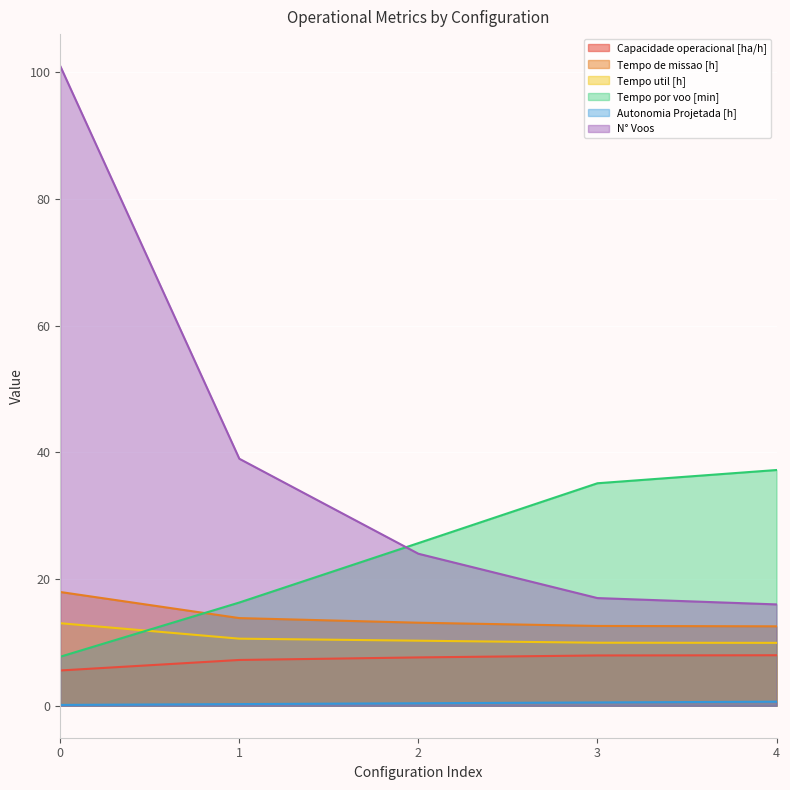

How many intersections are there between Tempo por voo [min] and Tempo de missao [h]?

1